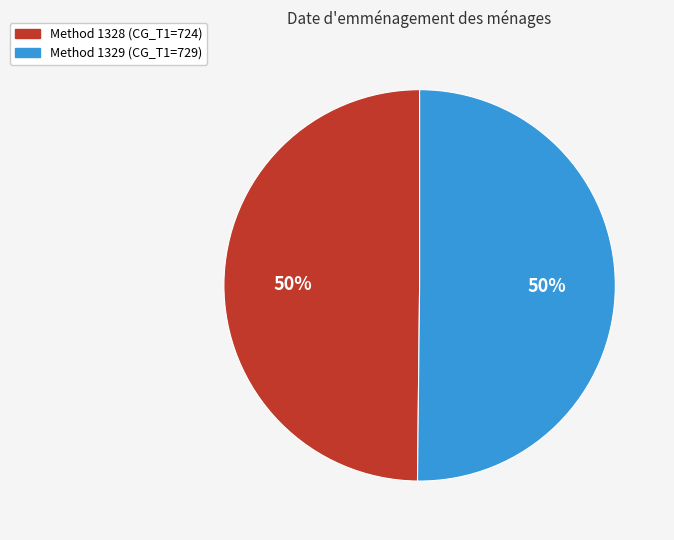

To the nearest percent, what is the average slice percentage?

50%